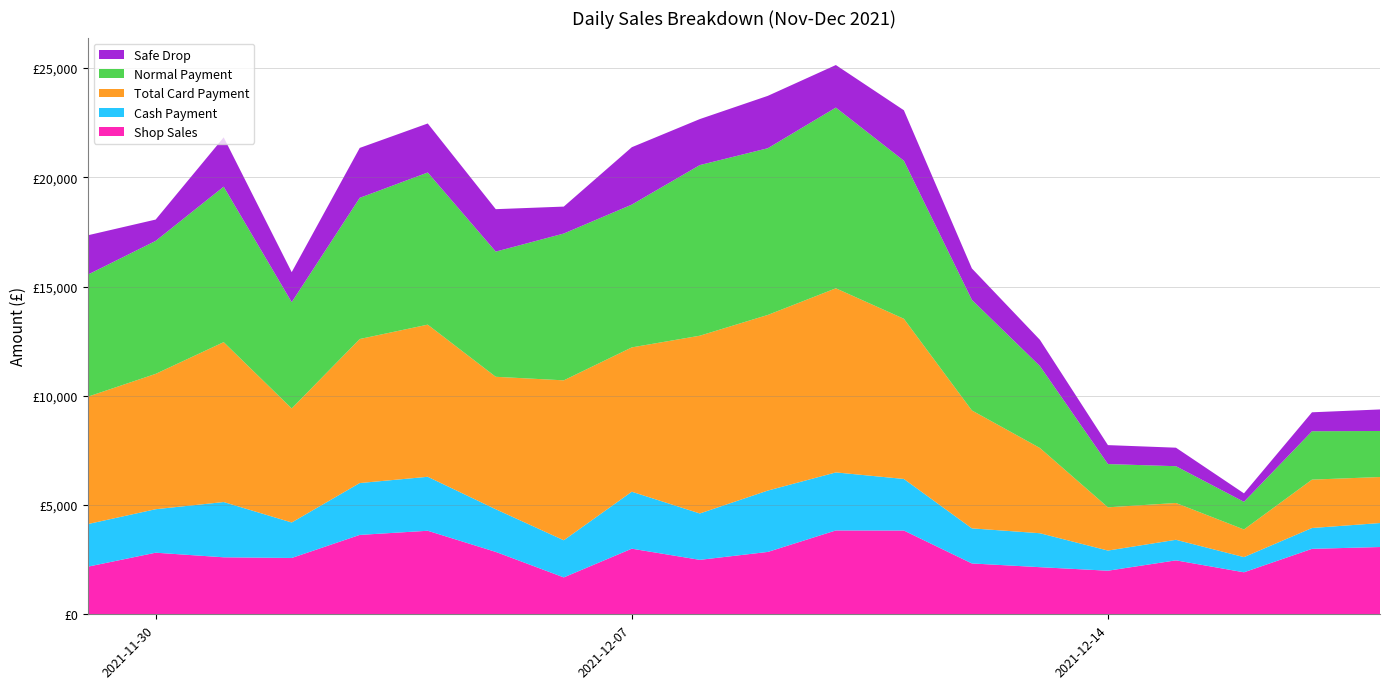

Reading right to left, extract all data points from this chart.

Shop Sales: 2021-12-18=3078.9	2021-12-17=2995.6	2021-12-16=1922.7	2021-12-15=2468.9	2021-12-14=1995.1	2021-12-13=2156.7	2021-12-12=2327.5	2021-12-11=3833.4	2021-12-10=3837.8	2021-12-09=2854.6	2021-12-08=2491.6	2021-12-07=3003.0	2021-12-06=1689.0	2021-12-05=2855.4	2021-12-04=3823.1	2021-12-03=3633.2	2021-12-02=2577.8	2021-12-01=2608.7	2021-11-30=2819.2	2021-11-29=2177.5
Cash Payment: 2021-12-18=1097.5	2021-12-17=953.3	2021-12-16=694.4	2021-12-15=941.5	2021-12-14=922.2	2021-12-13=1553.7	2021-12-12=1605.7	2021-12-11=2360.5	2021-12-10=2655.4	2021-12-09=2808.5	2021-12-08=2123.2	2021-12-07=2607.0	2021-12-06=1699.5	2021-12-05=1952.2	2021-12-04=2469.7	2021-12-03=2373.2	2021-12-02=1624.4	2021-12-01=2528.6	2021-11-30=1990.2	2021-11-29=1950.1
Total Card Payment: 2021-12-18=2106.3	2021-12-17=2214.2	2021-12-16=1265.3	2021-12-15=1683.5	2021-12-14=1978.9	2021-12-13=3900.9	2021-12-12=5396.2	2021-12-11=7330.2	2021-12-10=8425.7	2021-12-09=8037.2	2021-12-08=8134.4	2021-12-07=6604.4	2021-12-06=7318.3	2021-12-05=6061.2	2021-12-04=6962.5	2021-12-03=6591.5	2021-12-02=5218.6	2021-12-01=7318.0	2021-11-30=6193.9	2021-11-29=5827.9
Normal Payment: 2021-12-18=2106.3	2021-12-17=2214.2	2021-12-16=1265.3	2021-12-15=1683.5	2021-12-14=1978.9	2021-12-13=3749.1	2021-12-12=5059.5	2021-12-11=7232.1	2021-12-10=8270.1	2021-12-09=7629.0	2021-12-08=7808.4	2021-12-07=6534.4	2021-12-06=6718.3	2021-12-05=5729.1	2021-12-04=6962.5	2021-12-03=6460.1	2021-12-02=4863.1	2021-12-01=7114.0	2021-11-30=6085.1	2021-11-29=5584.3
Safe Drop: 2021-12-18=985.5	2021-12-17=866.8	2021-12-16=387.5	2021-12-15=847.4	2021-12-14=867.4	2021-12-13=1201.2	2021-12-12=1438.4	2021-12-11=2310.4	2021-12-10=1946.5	2021-12-09=2396.4	2021-12-08=2105.0	2021-12-07=2626.1	2021-12-06=1232.6	2021-12-05=1942.0	2021-12-04=2243.2	2021-12-03=2284.3	2021-12-02=1374.1	2021-12-01=2257.1	2021-11-30=976.0	2021-11-29=1802.7